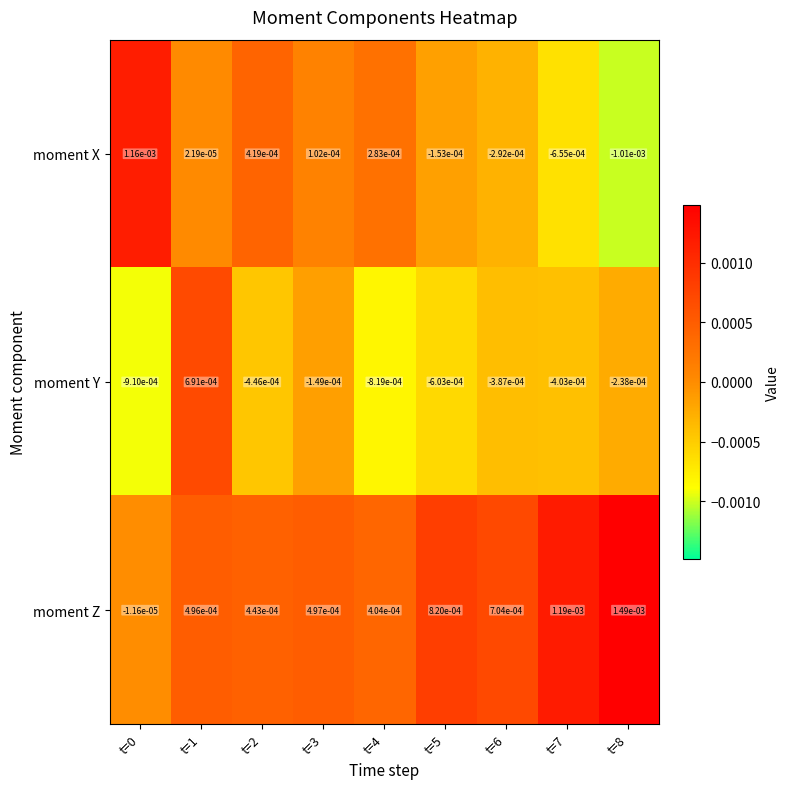

List the series in order of their peak value, lowest first.

moment Y, moment X, moment Z